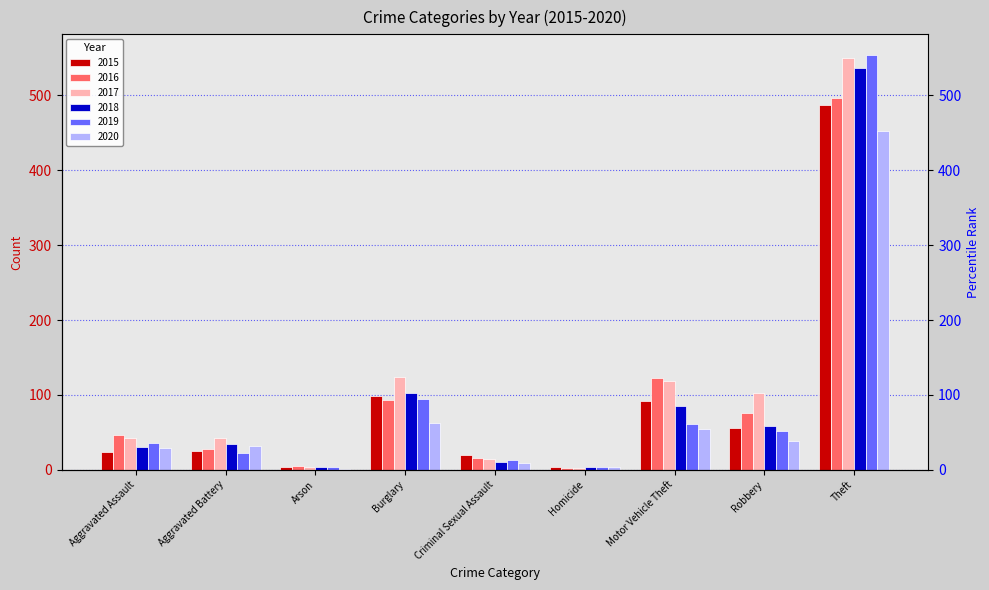

How many values in the 2016 series exceed 47?

4